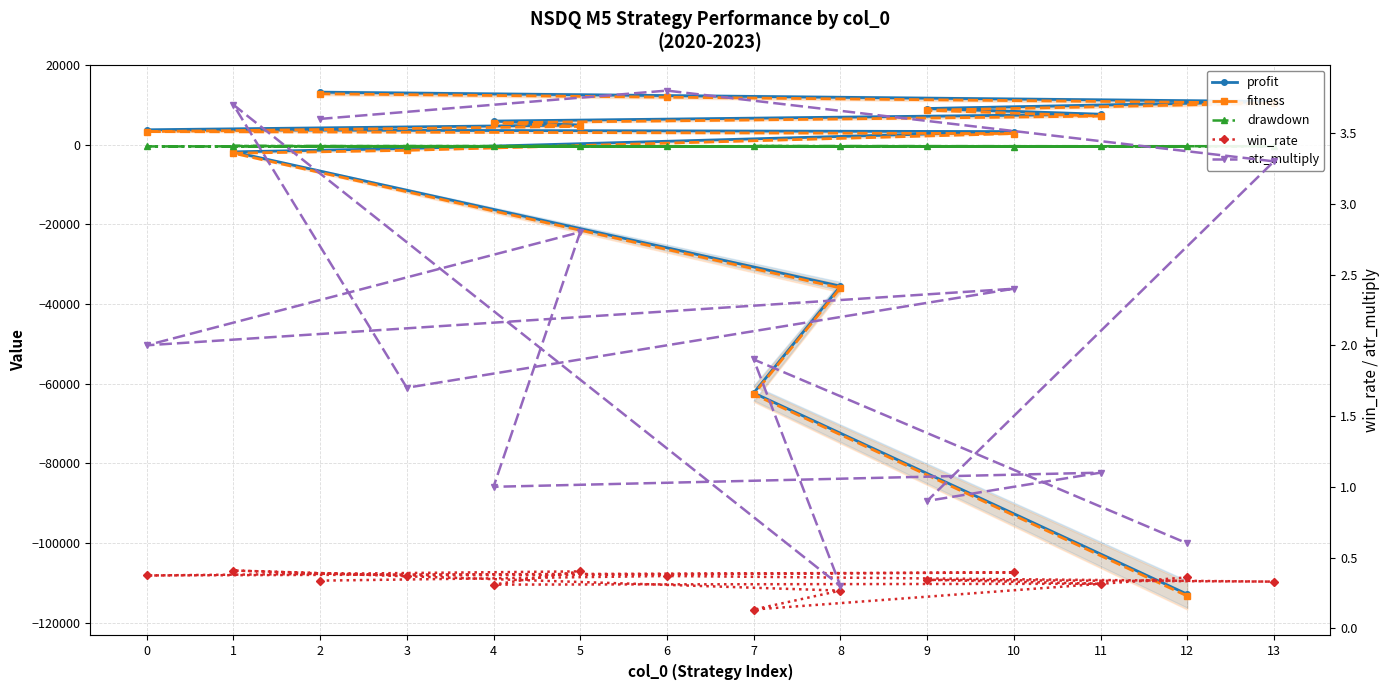

Where is profit nearest to the value -49843?

7